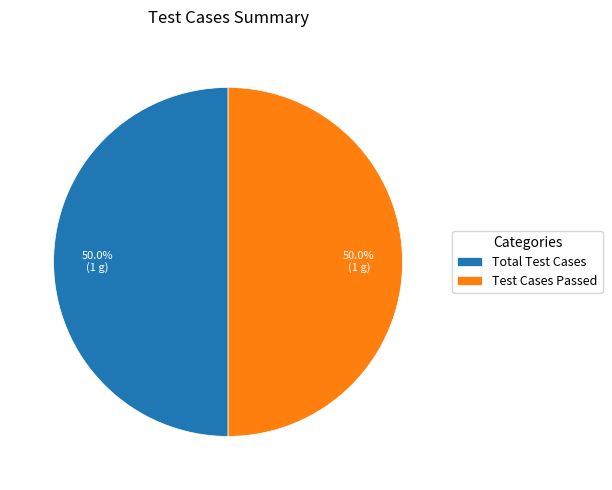

Approximately how many times larger is the value at Test Cases Passed compared to Total Test Cases?

1.0